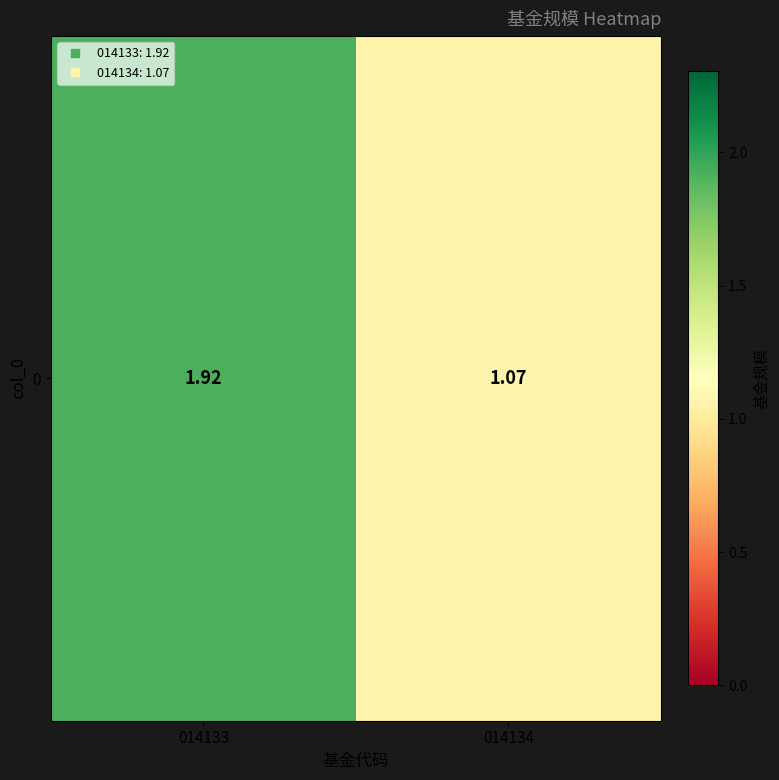

Which has a higher value, 014133 or 014134?

014133